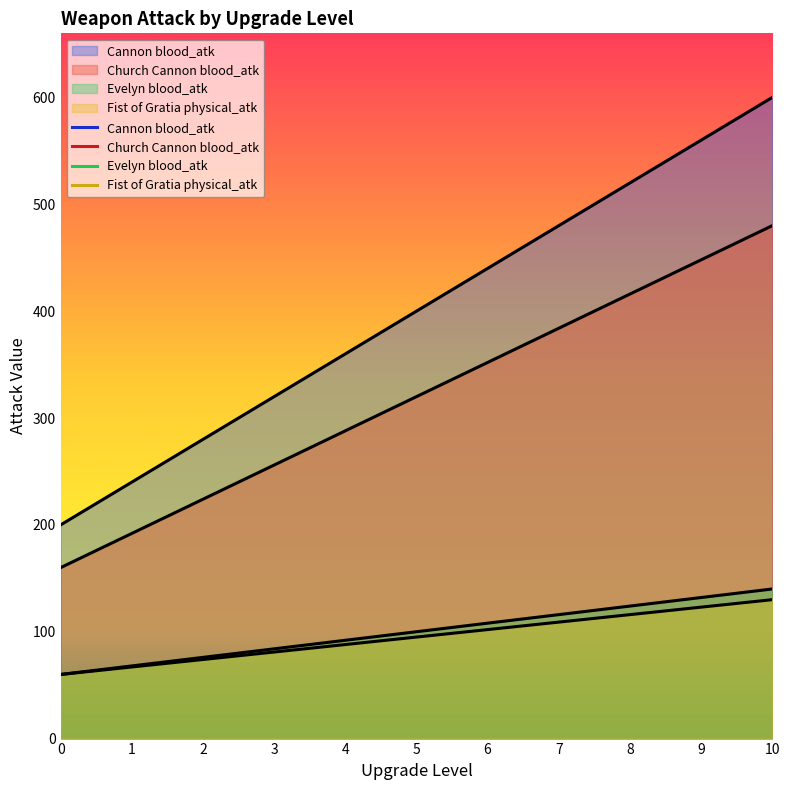

Which series changed the most between 1 and 3?

Cannon blood_atk